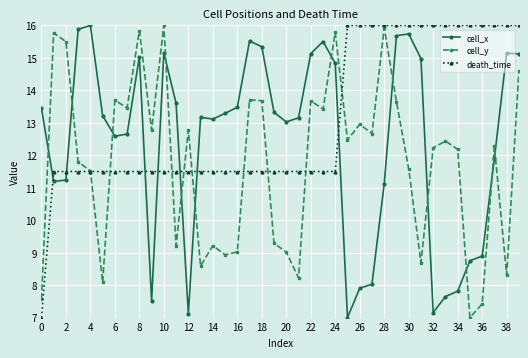

At how many categories does at least one series exceed 11?

40